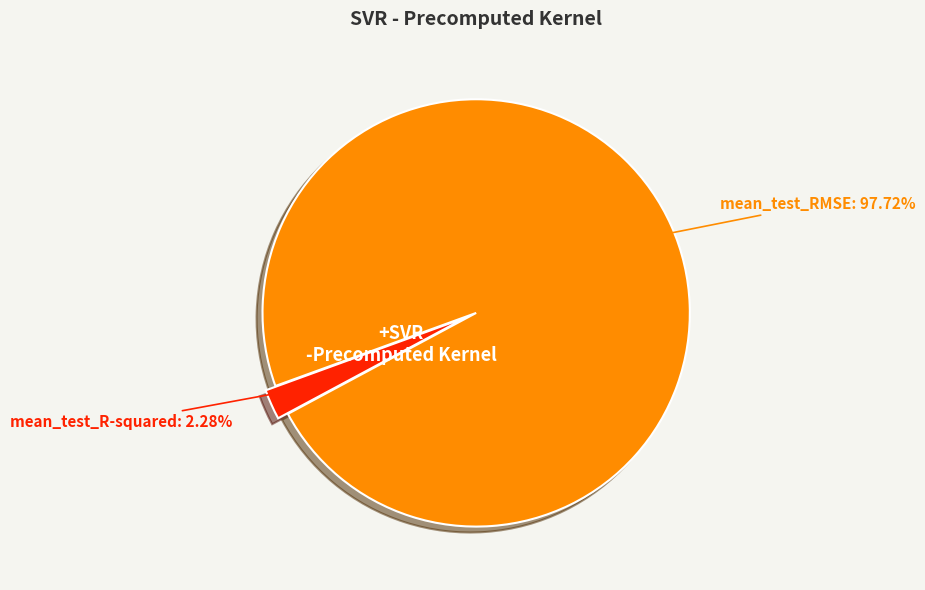

Is there any slice that represents more than half of the pie?

Yes